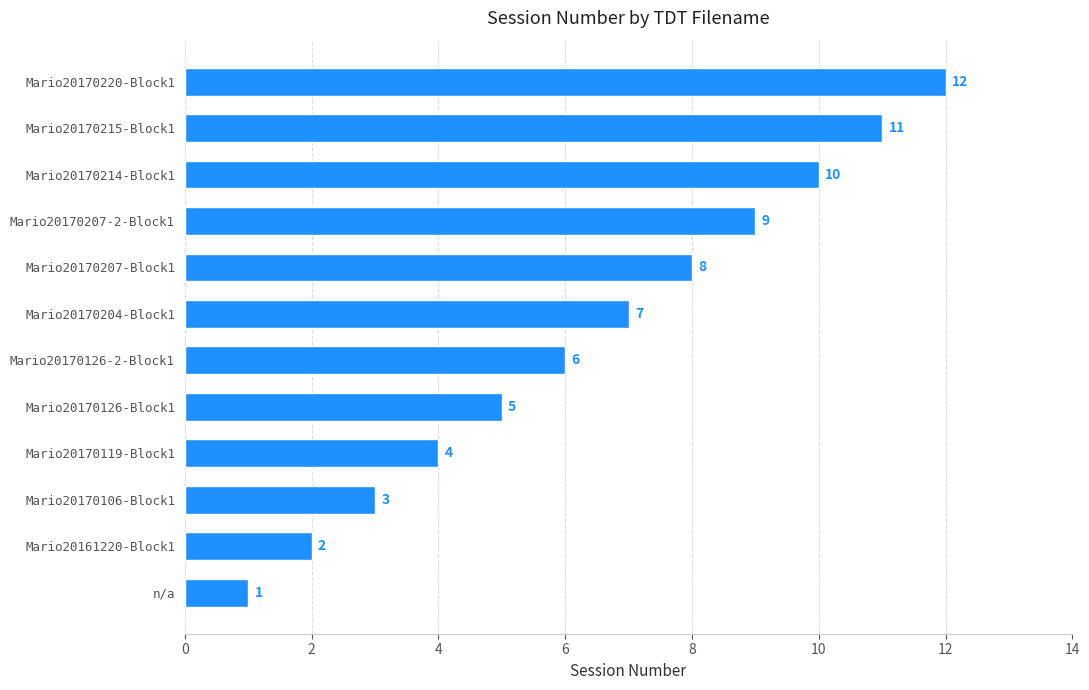

At which category does the chart reach its peak across all series?

Mario20170220-Block1